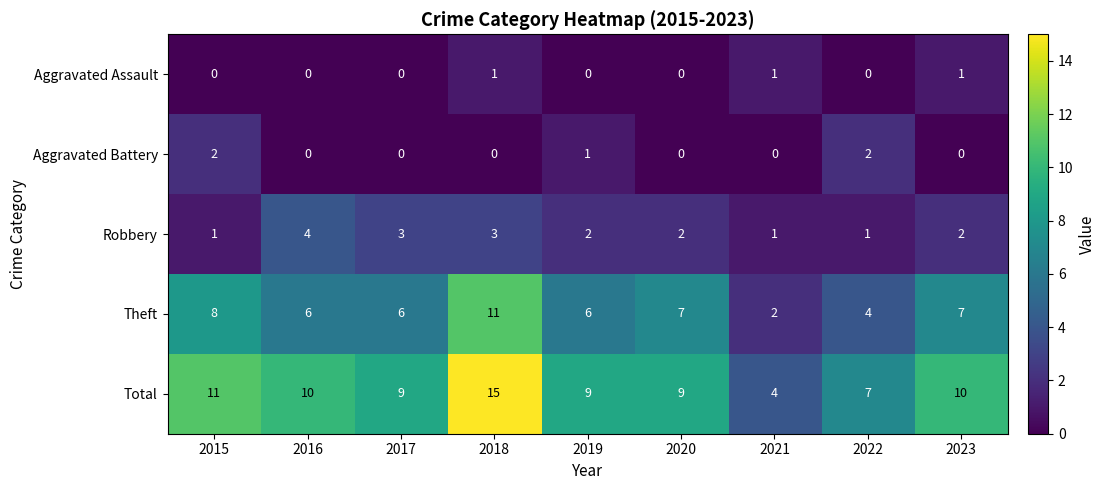

What is the approximate value of Total at 2018?

15